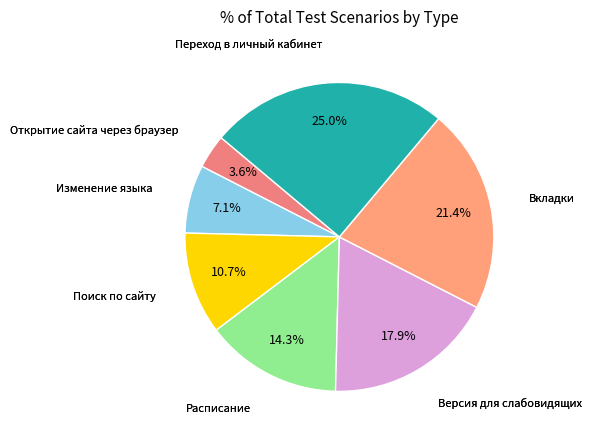

To the nearest percent, what is the average slice percentage?

14%